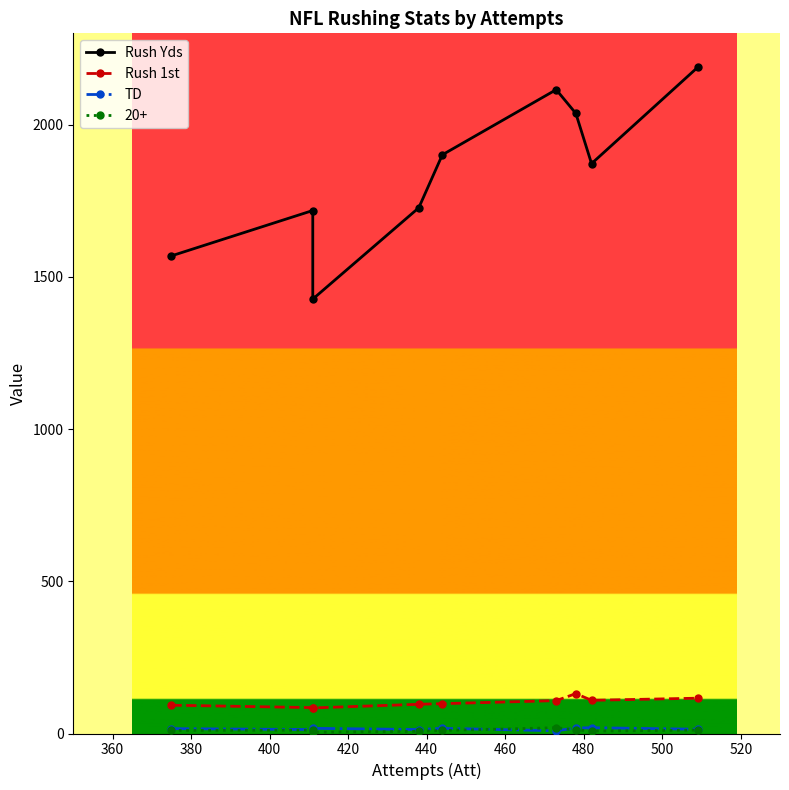

What is the highest value of the Rush 1st series?

131